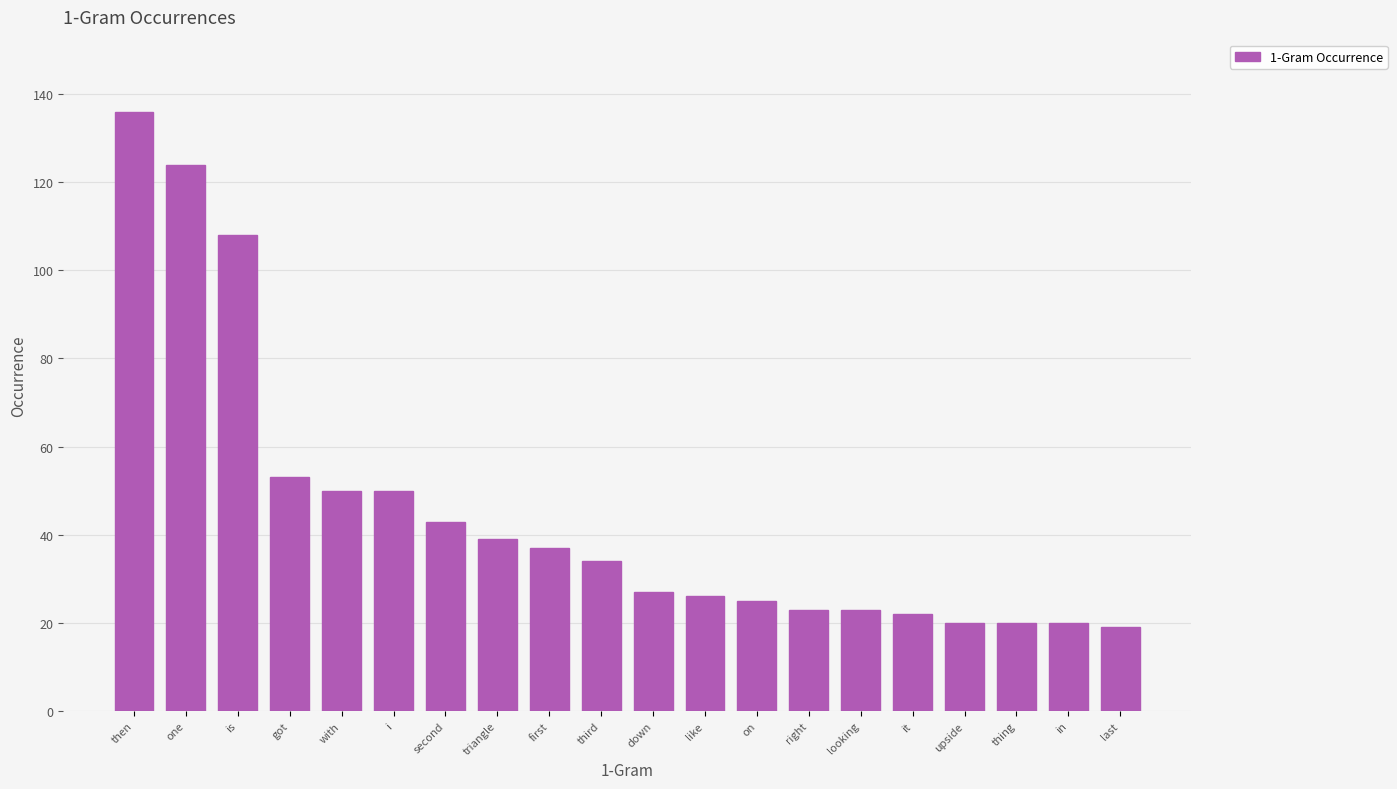

What position from the right is then?

20